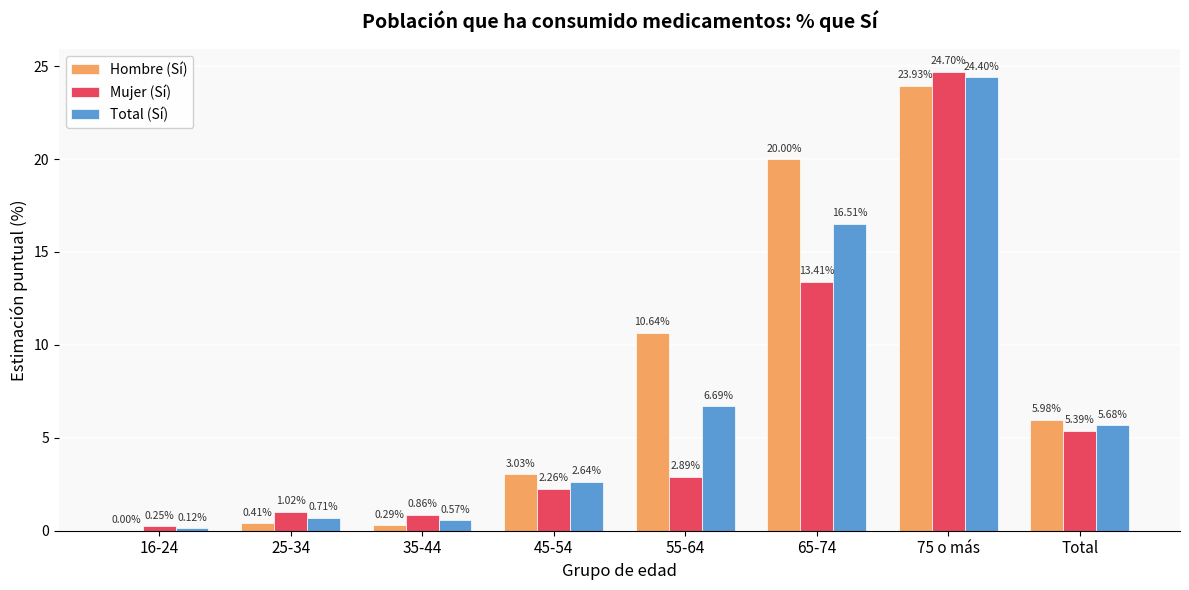

What is the sum of all Total (Sí) values?

57.3